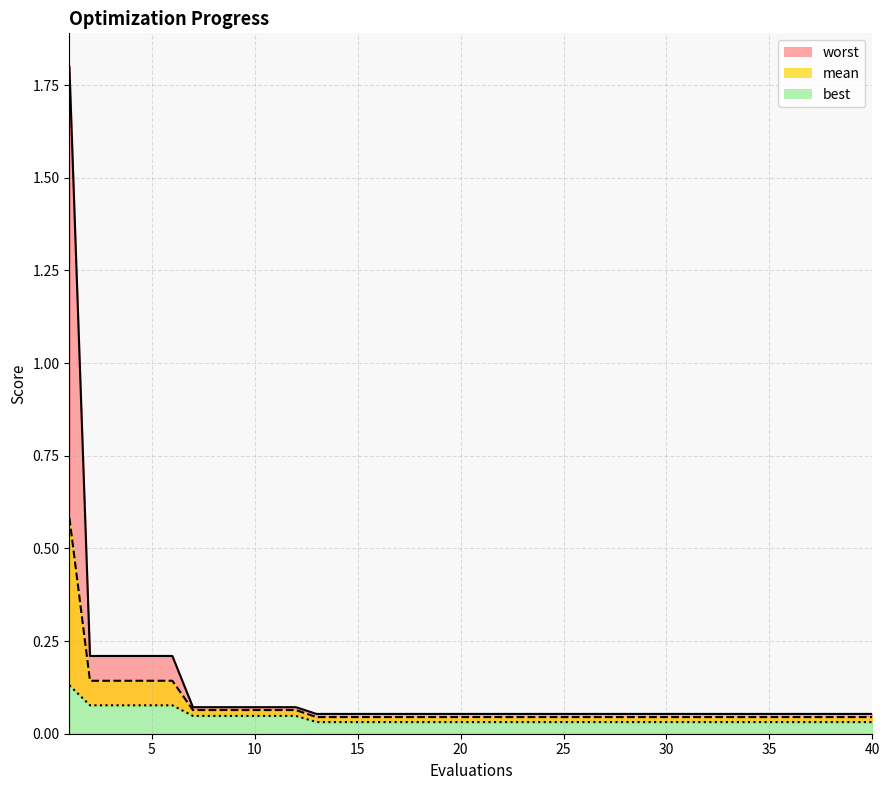

Rank the series at 14 from highest to lowest value.

worst, mean, best